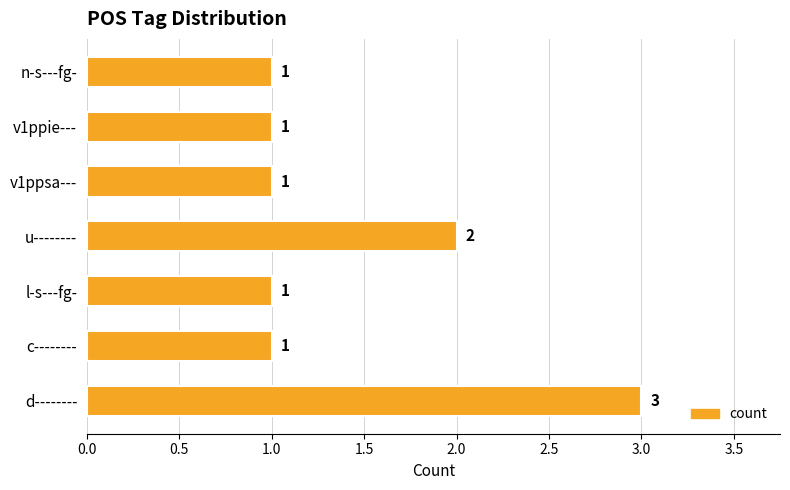

What is the sum of the values at v1ppie--- and d--------?

4